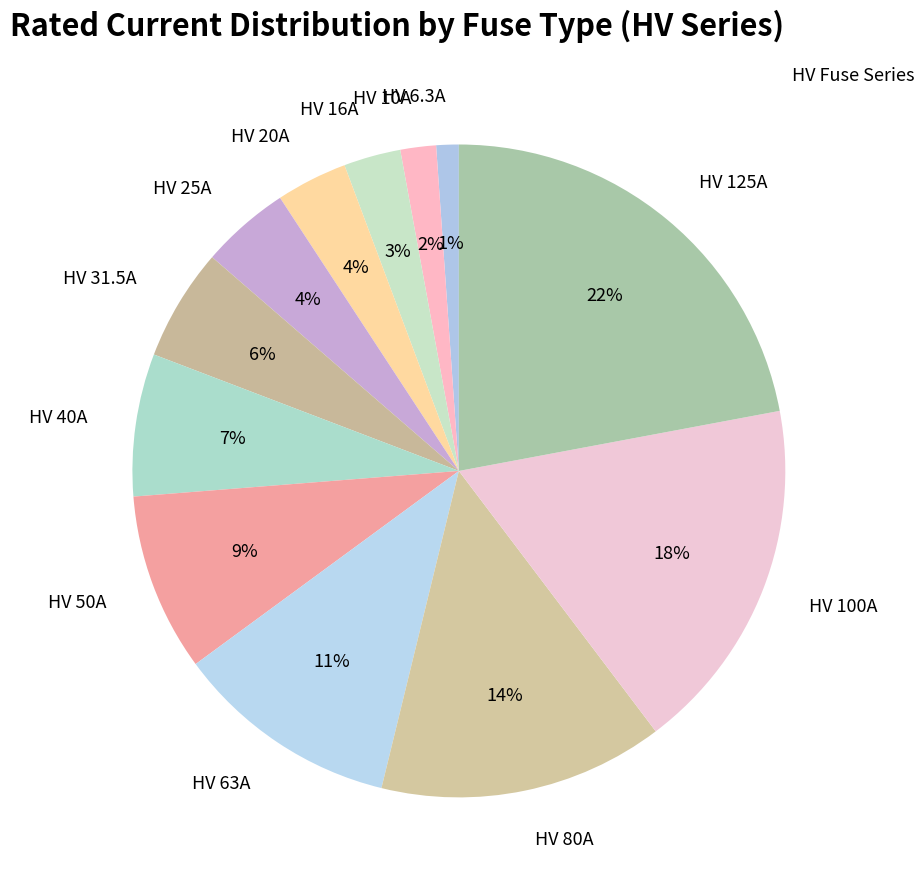

Between HV 10A and HV 50A, which is larger?

HV 50A